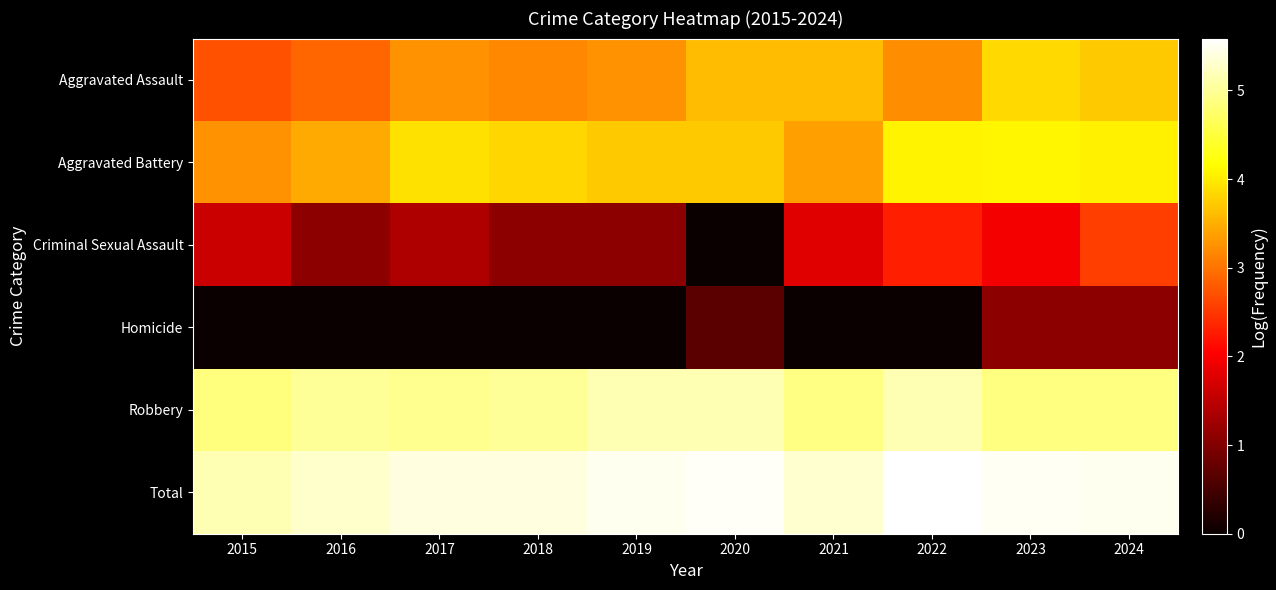

Reading left to right, extract all data points from this chart.

Aggravated Assault: 2015=2.7	2016=2.9	2017=3.3	2018=3.2	2019=3.3	2020=3.6	2021=3.6	2022=3.2	2023=3.9	2024=3.7
Aggravated Battery: 2015=3.3	2016=3.5	2017=3.9	2018=3.8	2019=3.7	2020=3.7	2021=3.4	2022=4.1	2023=4.1	2024=4.0
Criminal Sexual Assault: 2015=1.6	2016=1.1	2017=1.4	2018=1.1	2019=1.1	2020=0.0	2021=1.8	2022=2.3	2023=1.9	2024=2.6
Homicide: 2015=0.0	2016=0.0	2017=0.0	2018=0.0	2019=0.0	2020=0.7	2021=0.0	2022=0.0	2023=1.1	2024=1.1
Robbery: 2015=4.9	2016=5.0	2017=5.0	2018=5.0	2019=5.2	2020=5.2	2021=4.9	2022=5.2	2023=4.9	2024=4.9
Total: 2015=5.1	2016=5.3	2017=5.4	2018=5.4	2019=5.5	2020=5.5	2021=5.3	2022=5.6	2023=5.5	2024=5.5